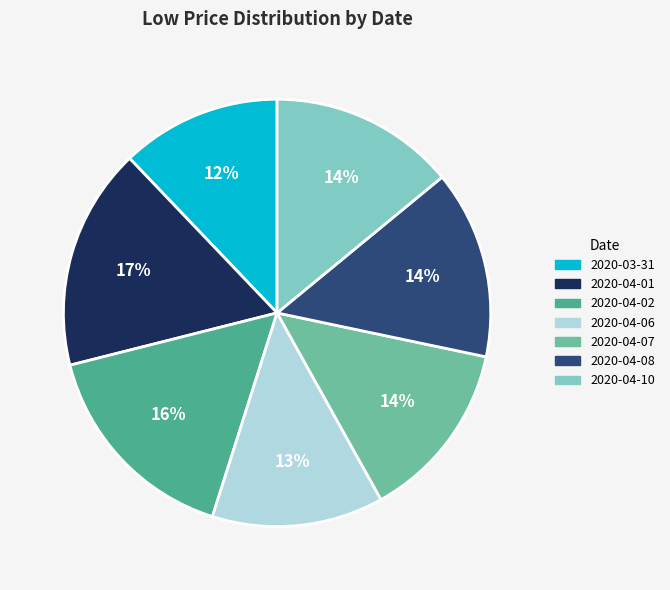

To the nearest percent, what is the difference between the 2020-04-10 and 2020-04-01 slice percentages?

3%